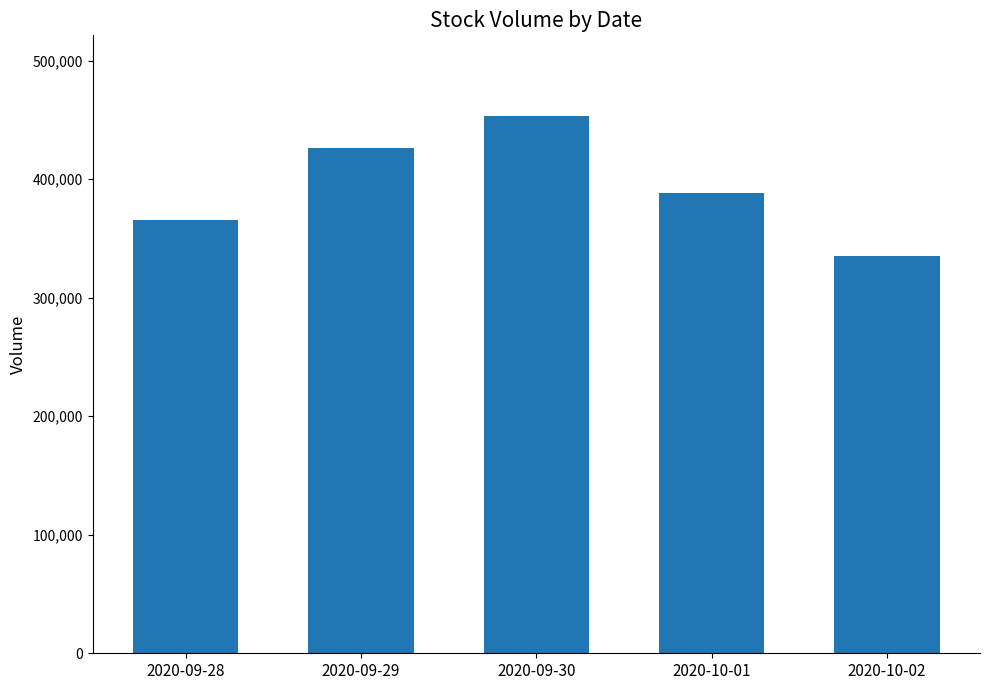

The chart shows a value of 496240 at 2020-10-02. True or false?

False